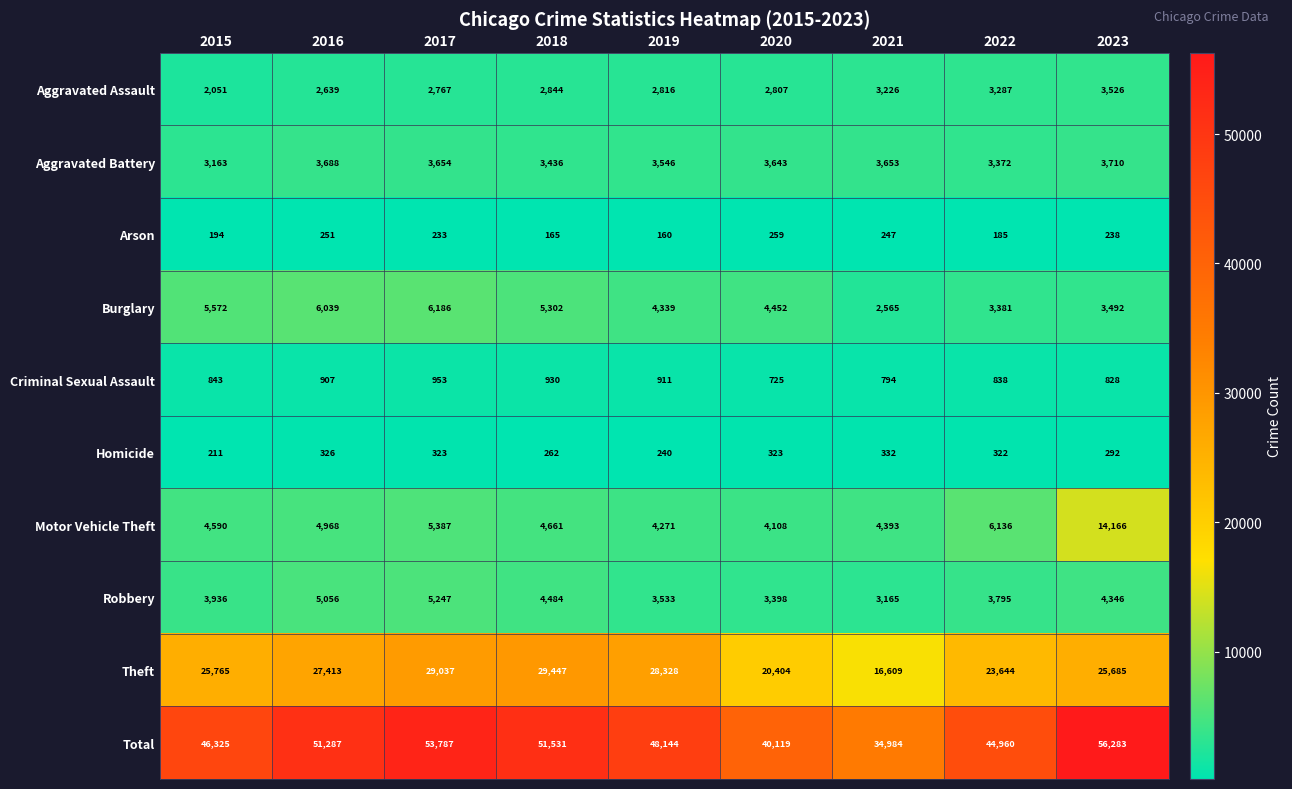

What is the minimum value shown in the chart?

160